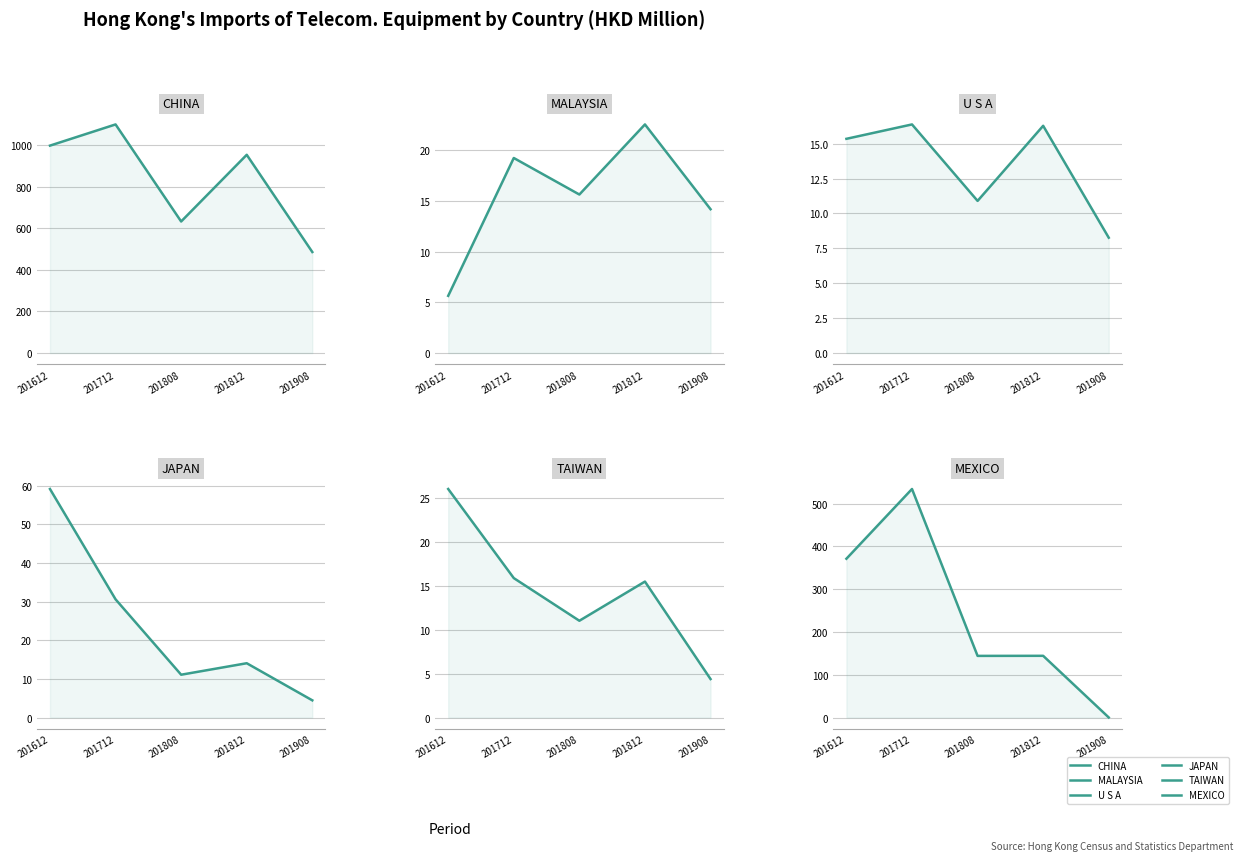

How many lines are shown in the chart?

6